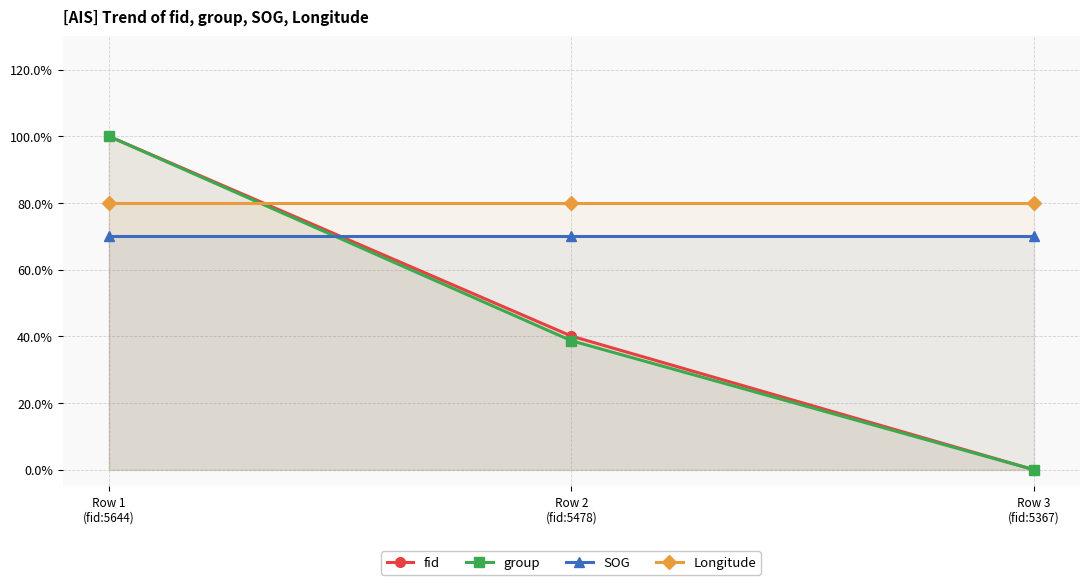

Which category has the lowest value in the Longitude series?

Row 1
(fid:5644)